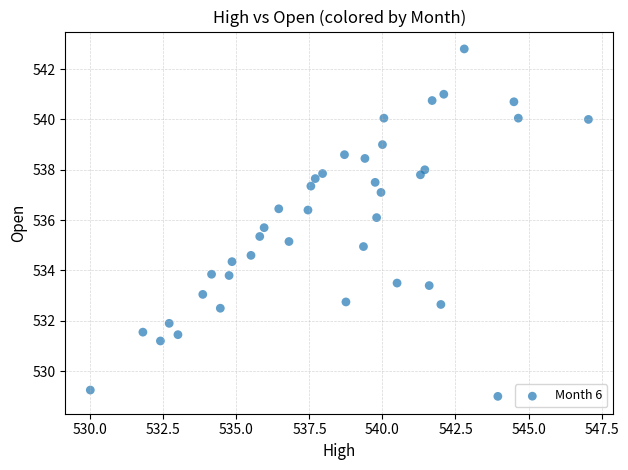

What is the range of Y values (max minus min)?

13.8